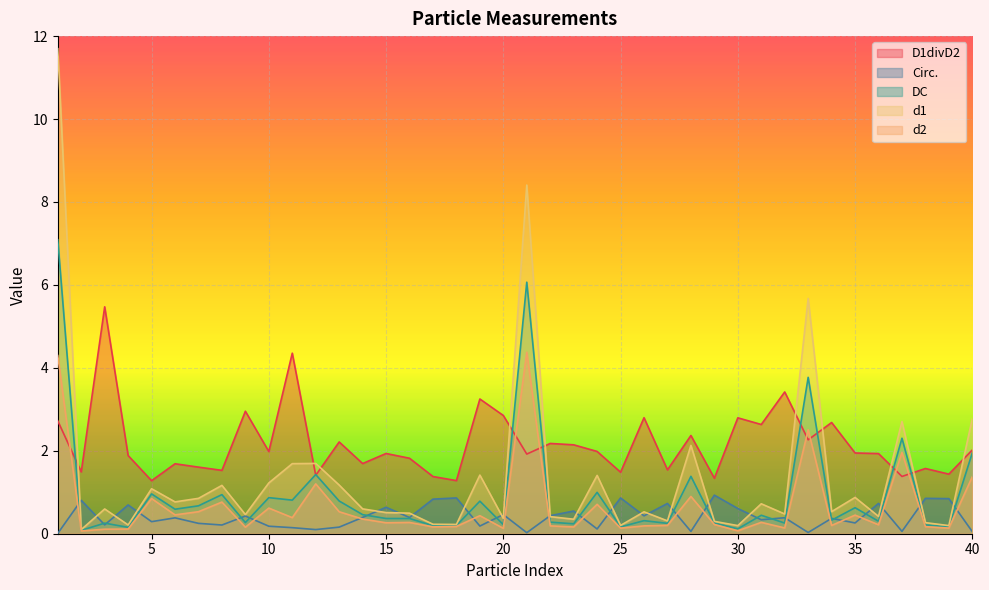

True or false: DC and d1 cross at least once.

False